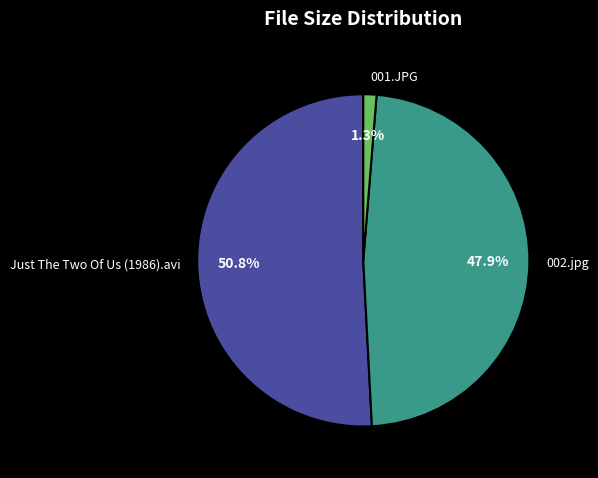

Which slice represents more than half of the pie?

Just The Two Of Us (1986).avi